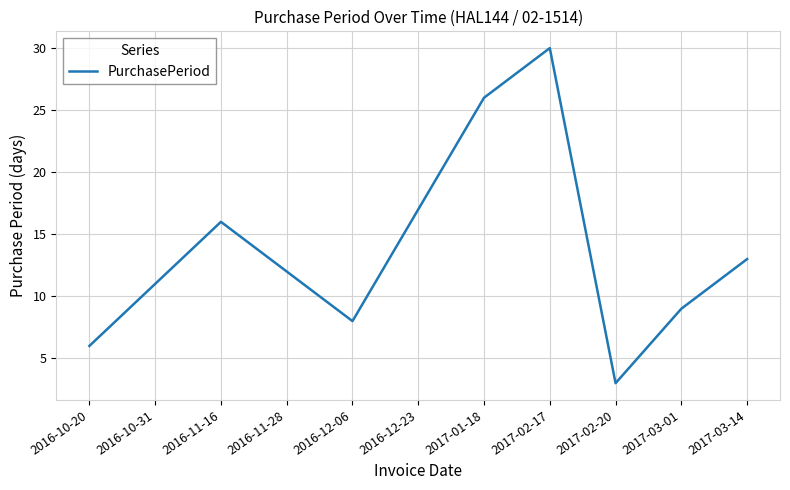

The value at 2017-03-14 is 7. True or false?

False